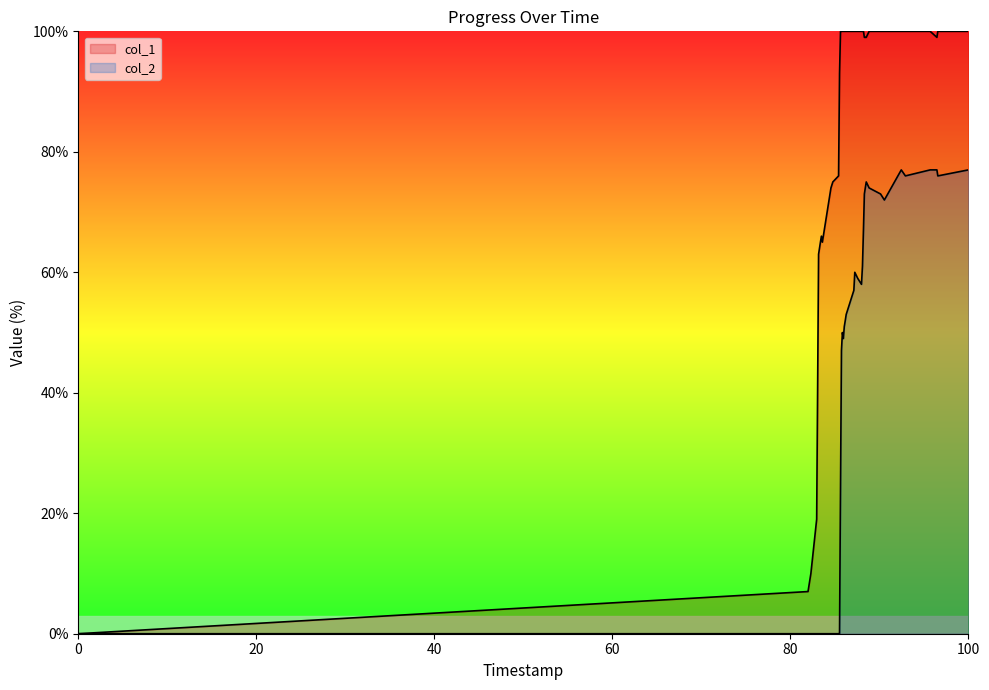

What is the average value of the col_2 series?

40